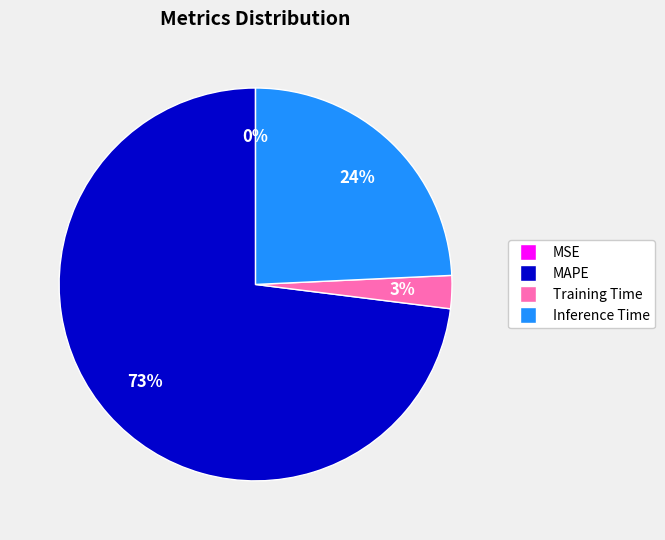

To the nearest percent, what is the combined percentage of Training Time and Inference Time?

27%